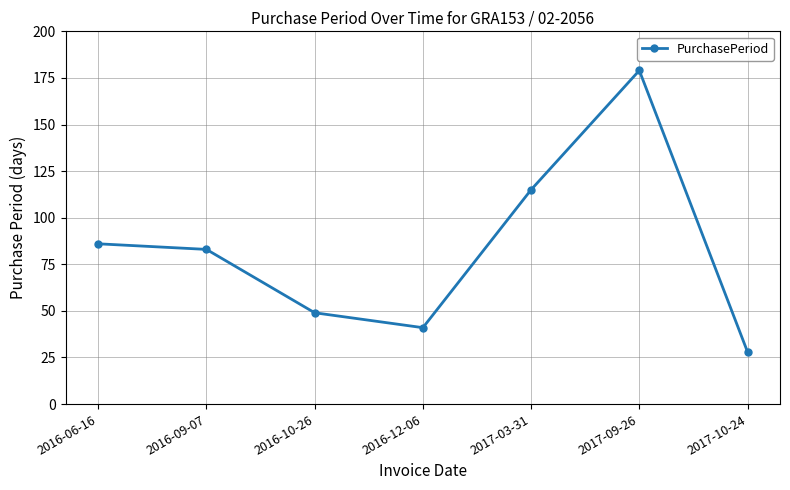

Read the value at 2017-09-26, to the nearest 5.

180